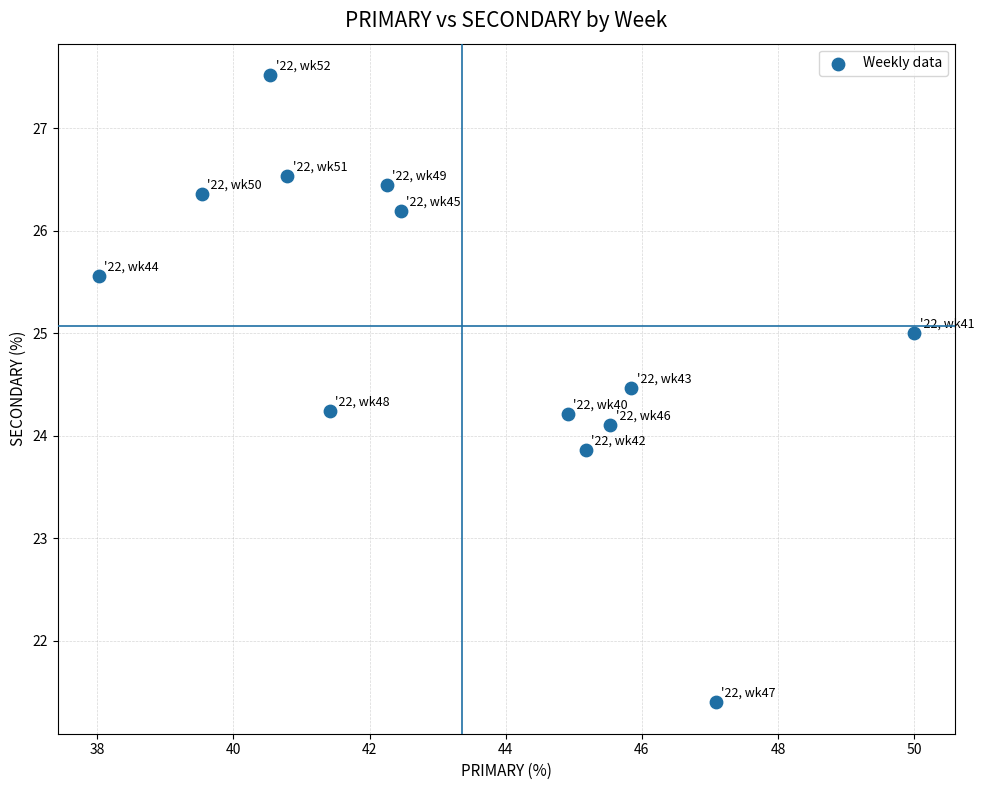

What is the range of X values (max minus min)?

12.0